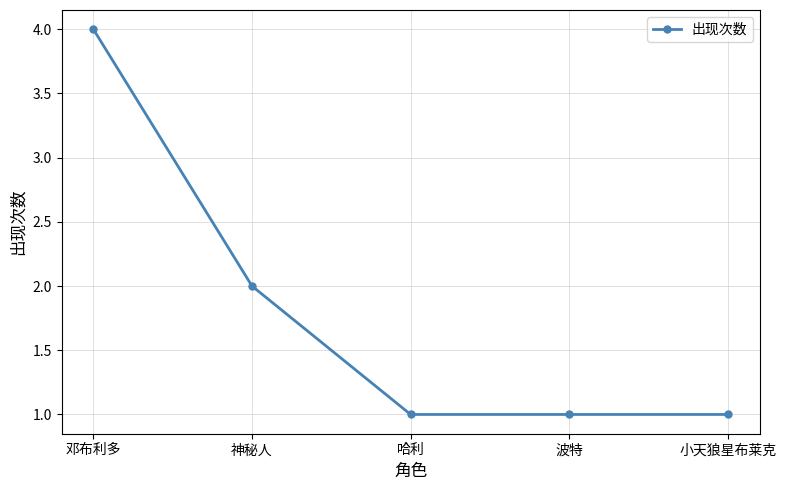

How many series are shown in this chart?

1